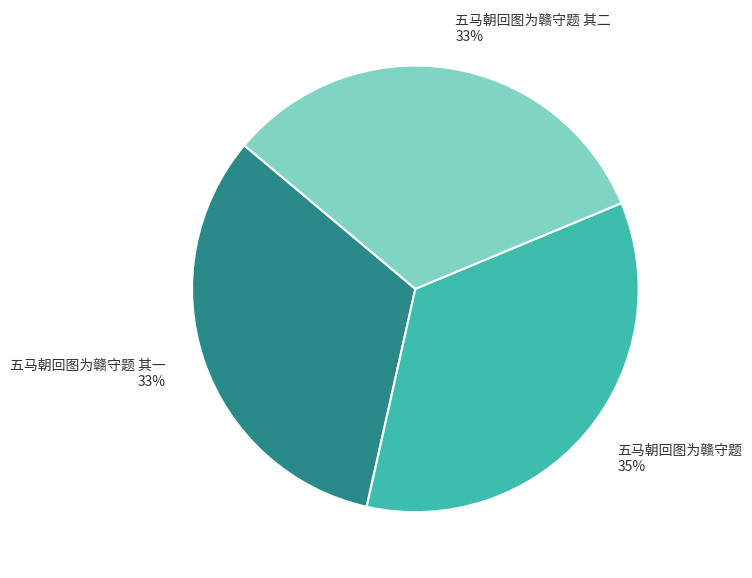

What percentage is the 五马朝回图为赣守题 slice, to the nearest percent?

35%